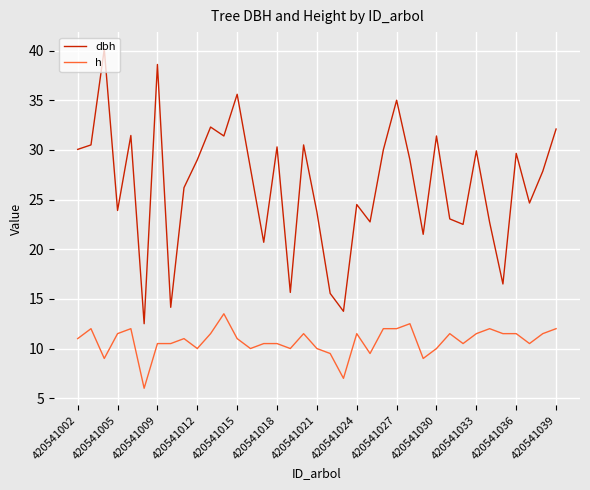

True or false: dbh and h intersect in this chart.

False